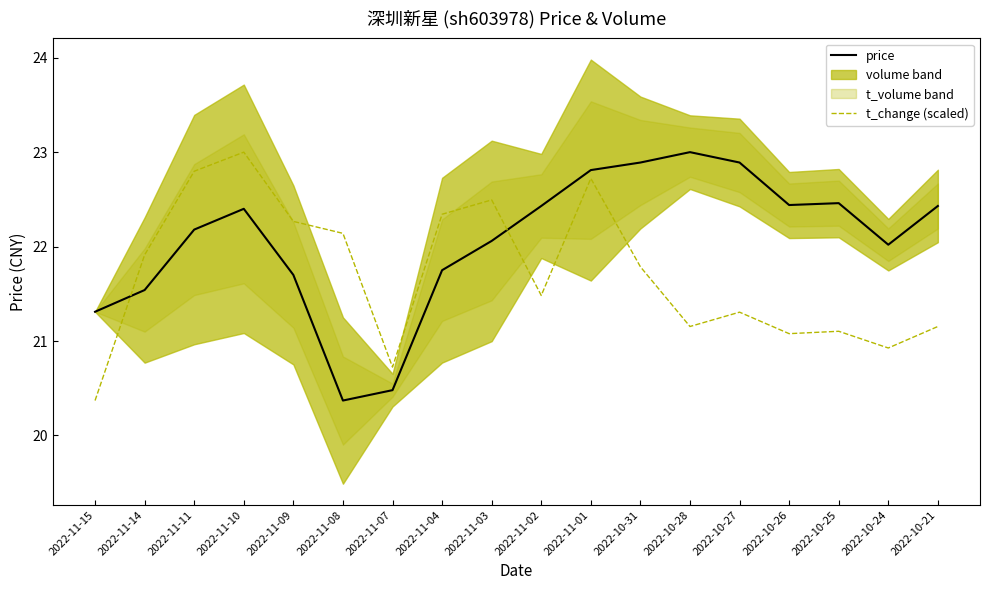

What is the value of the t_change (scaled) point at the 16th from the left?

21.1